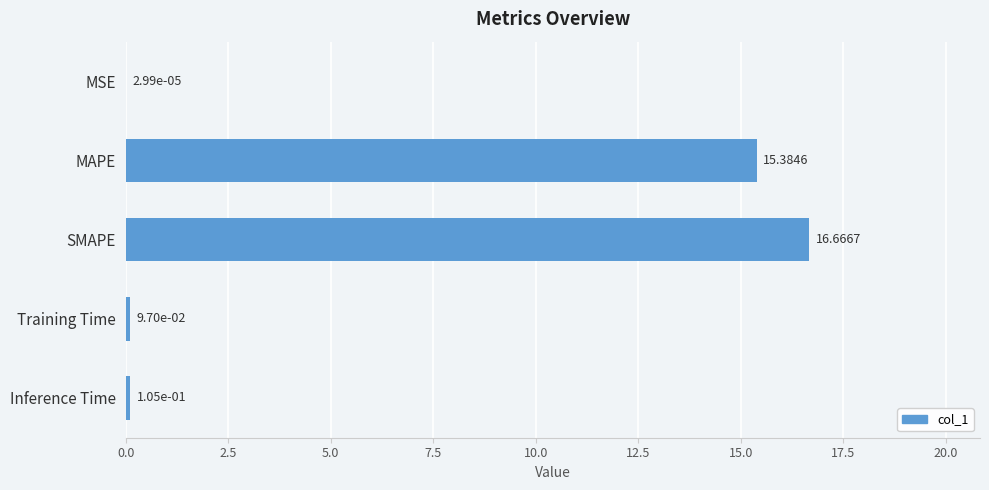

Does the chart contain stacked bars?

No